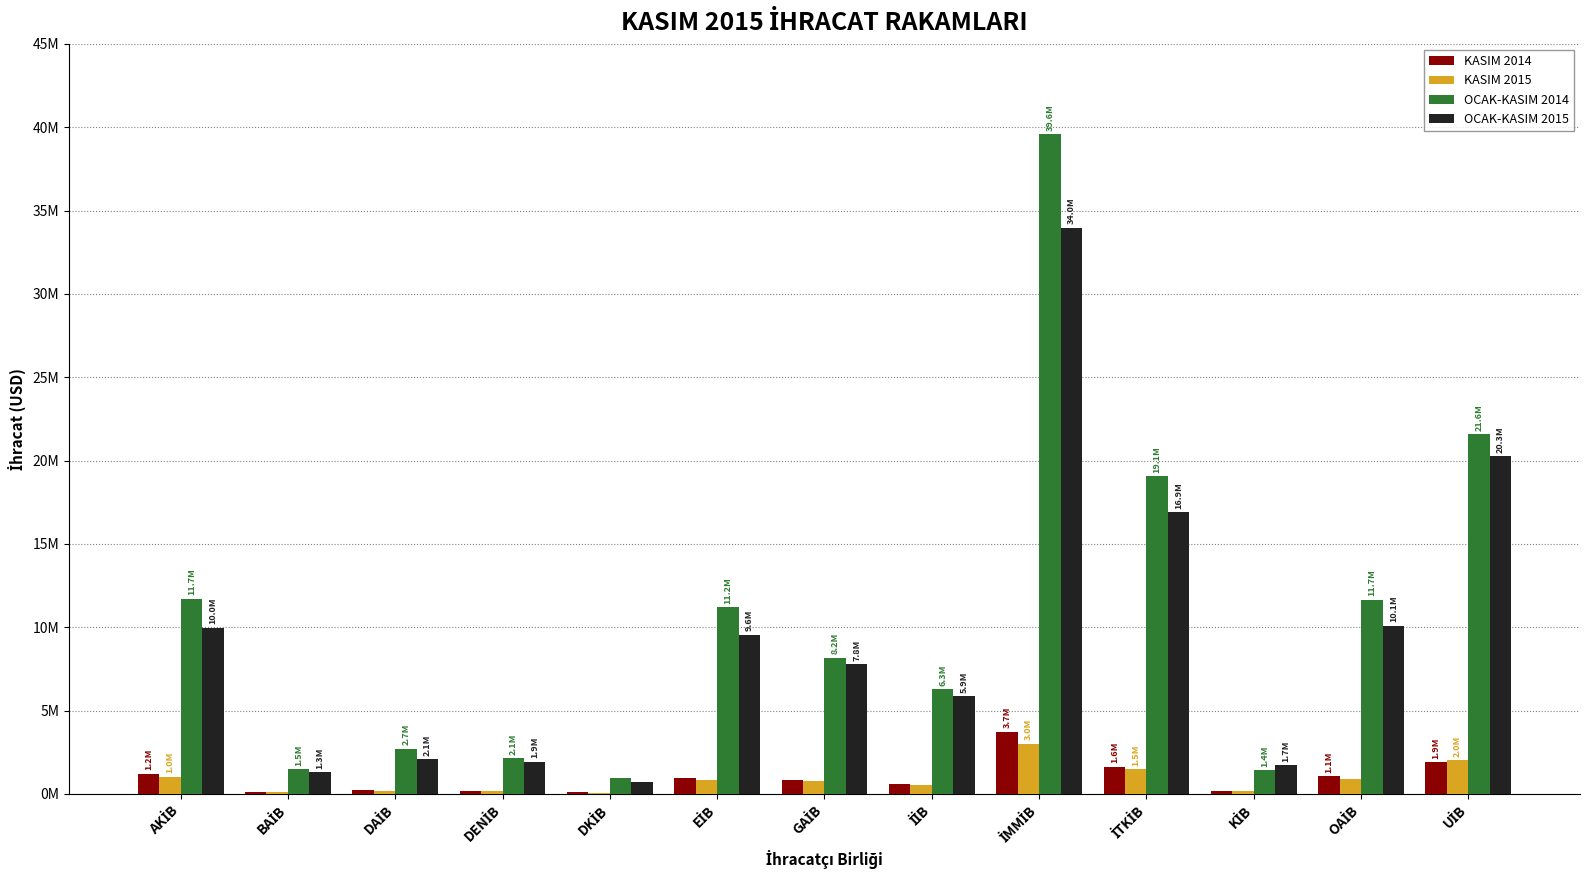

What are all the series names shown in the legend?

KASIM 2014, KASIM 2015, OCAK-KASIM 2014, OCAK-KASIM 2015